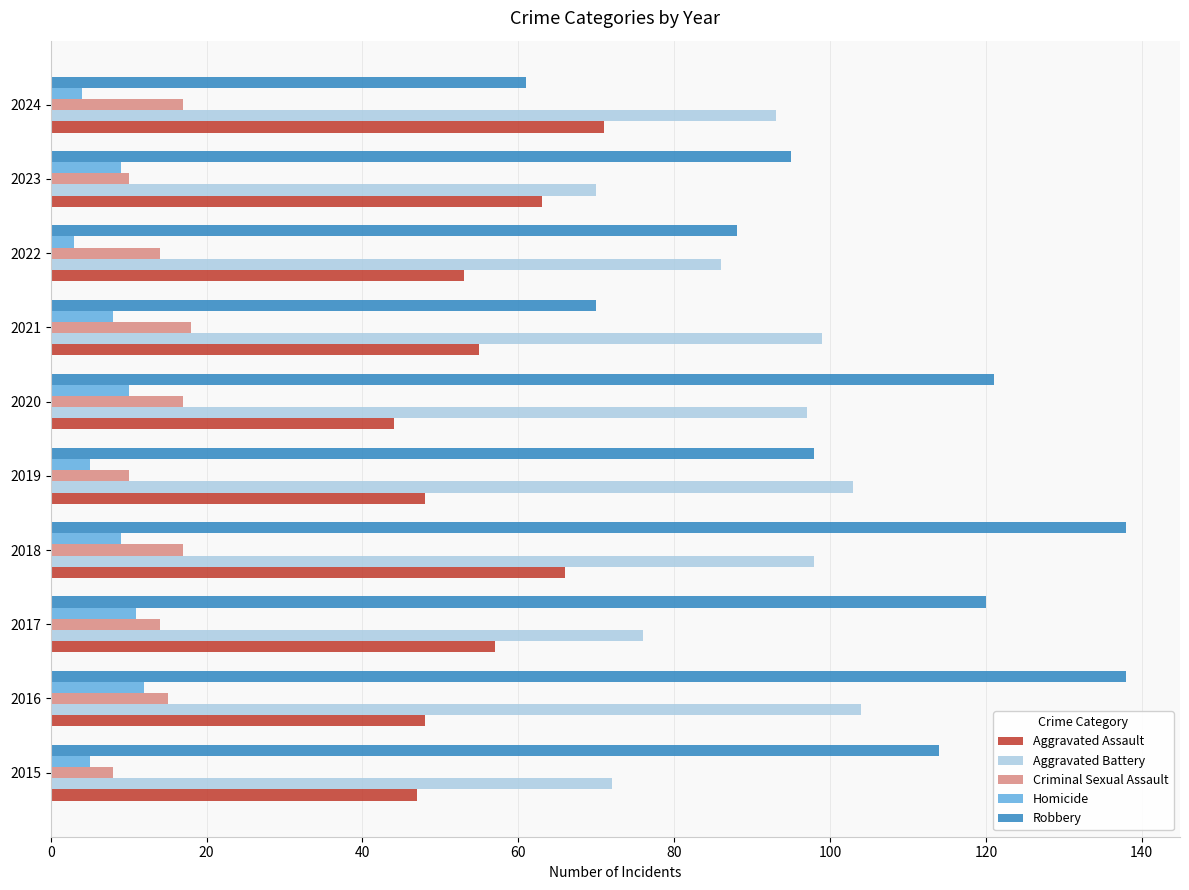

Rank the series by their maximum value, from lowest to highest.

Homicide, Criminal Sexual Assault, Aggravated Assault, Aggravated Battery, Robbery